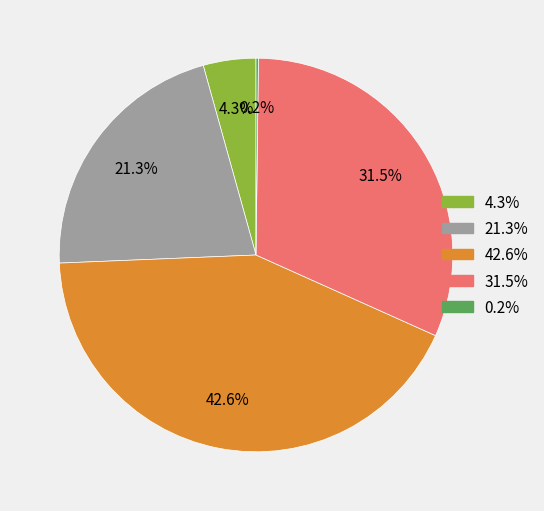

Does any single category account for the majority?

No